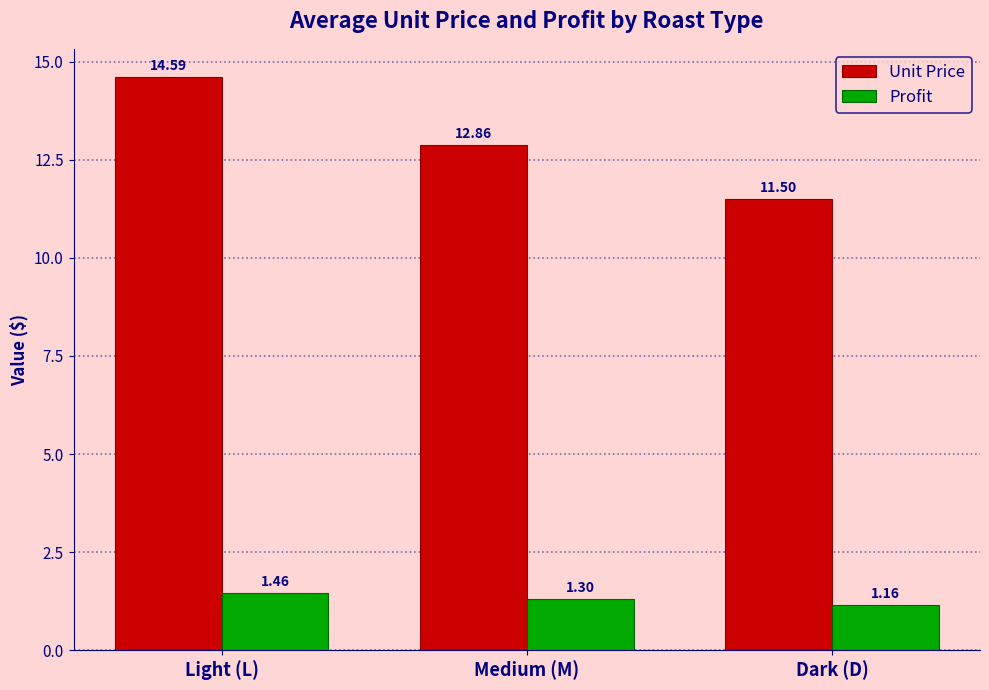

Is it true that Unit Price equals 19.7 at Light (L)?

False